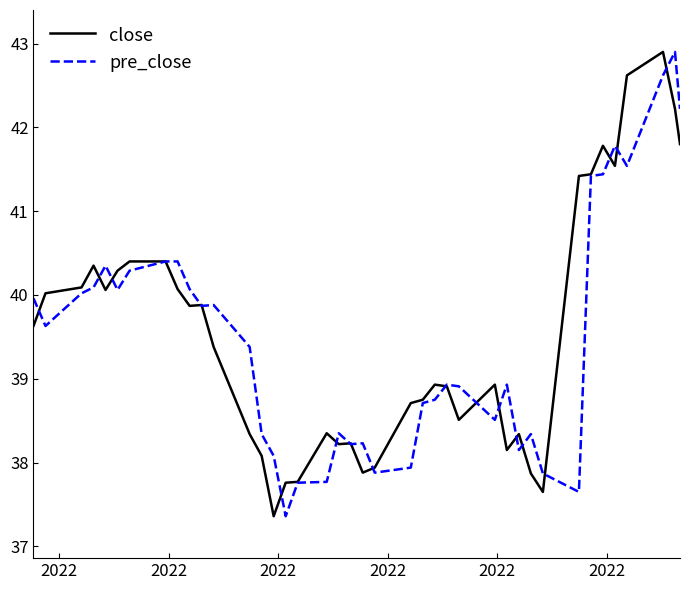

What is the smallest value displayed?

37.4